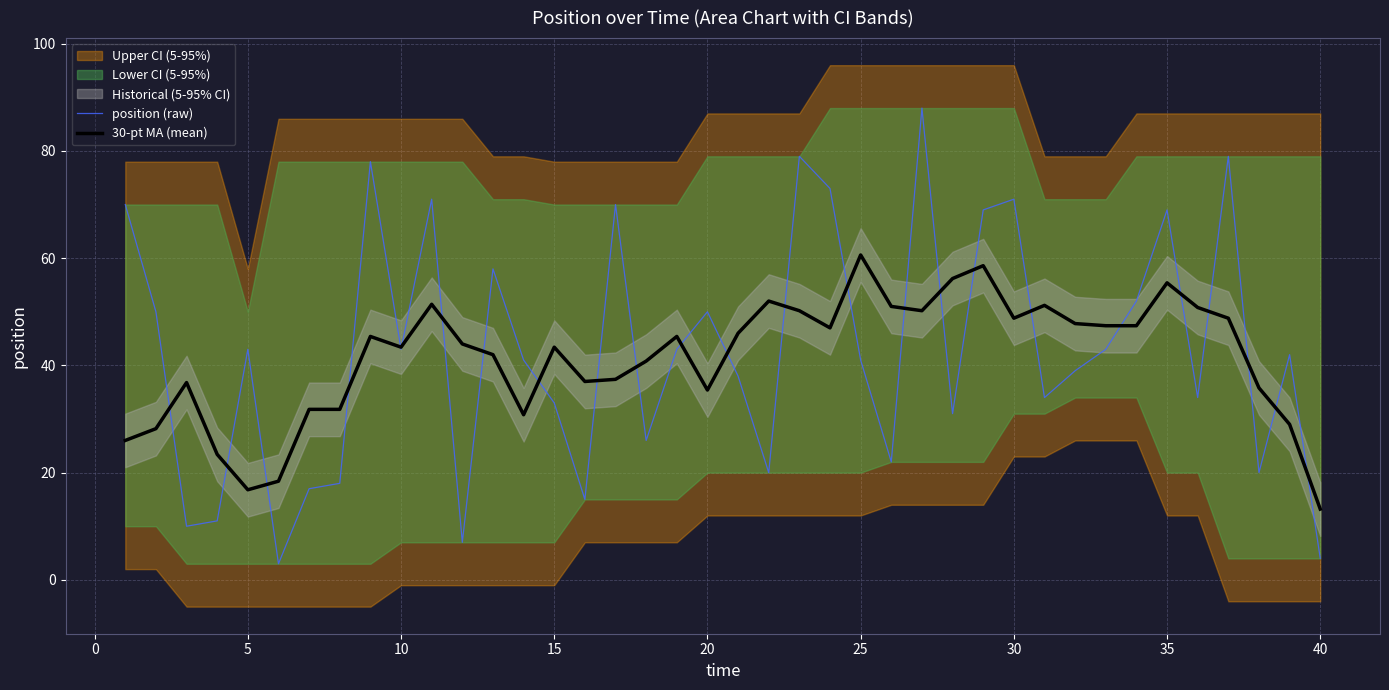

True or false: position (raw) has more than 1 interior local peaks.

True